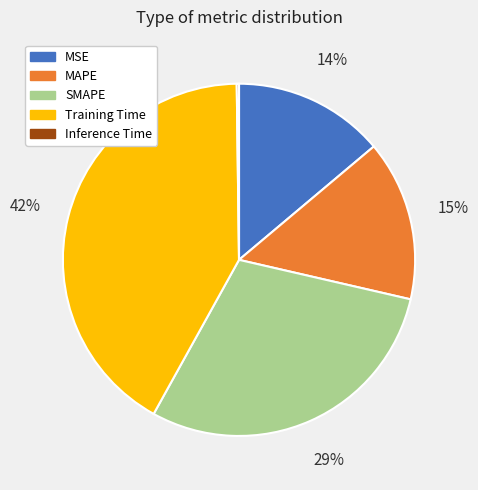

Does any single category account for the majority?

No